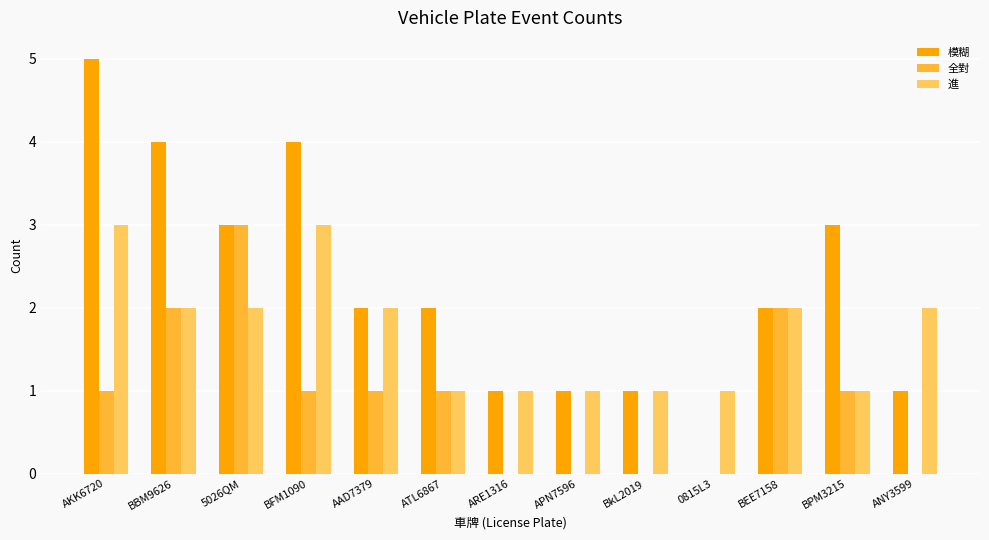

What value does the 模糊 series have at BPM3215?

3